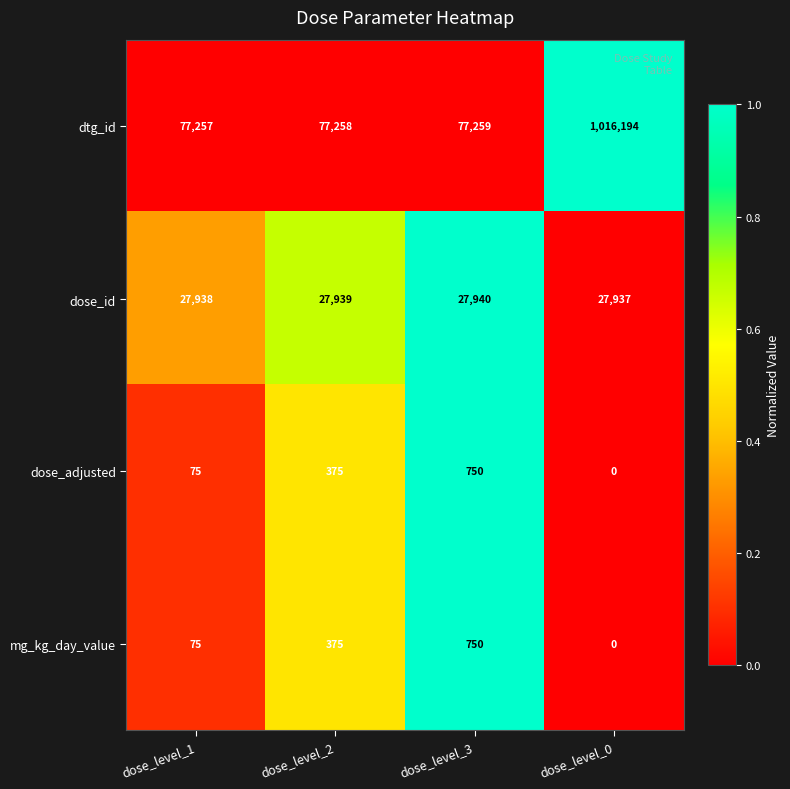

At which category is the sum across all series the highest?

dose_level_0